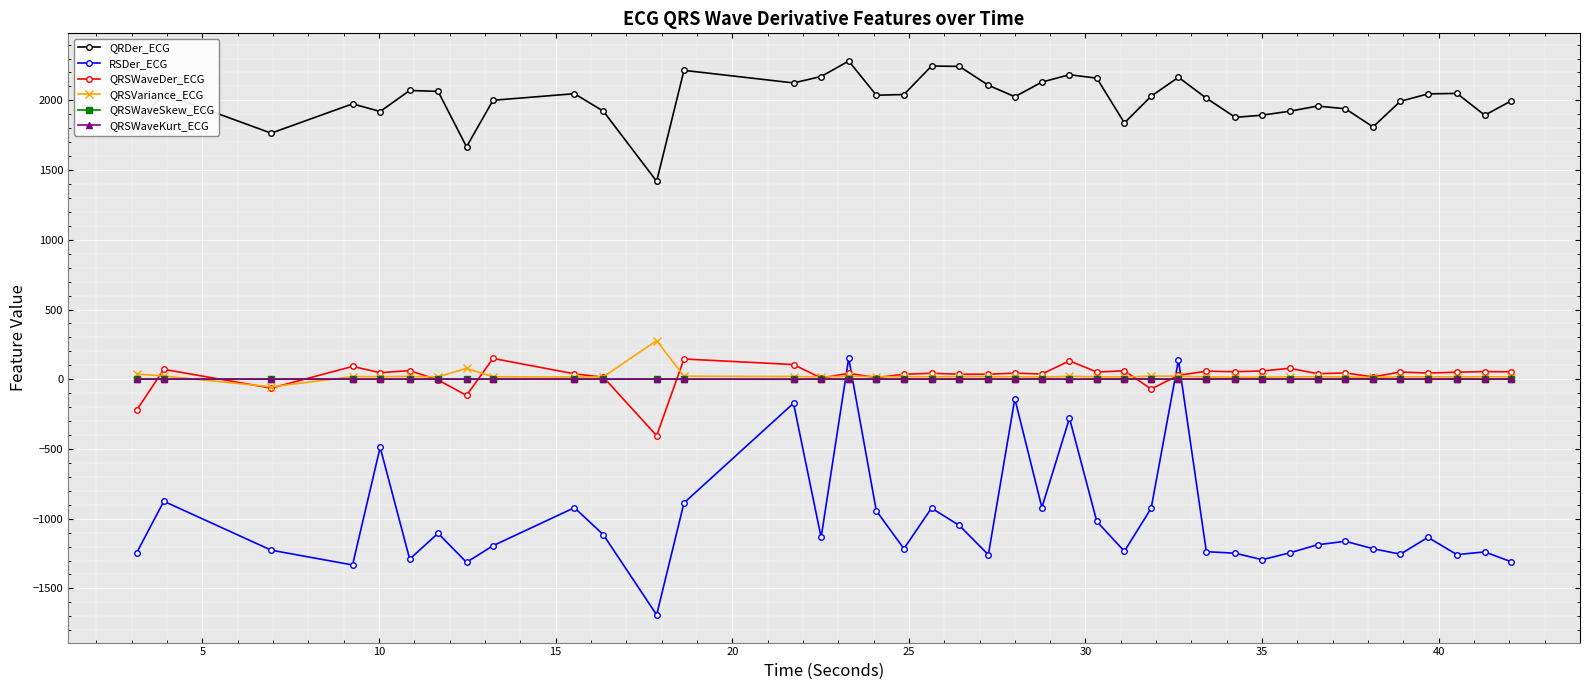

What is the smallest value displayed?

-1689.8